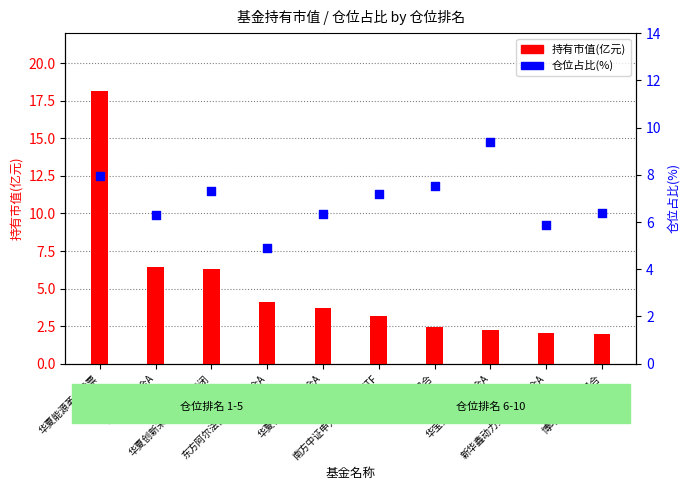

At which category is the sum across all series the highest?

华夏能源革新股票